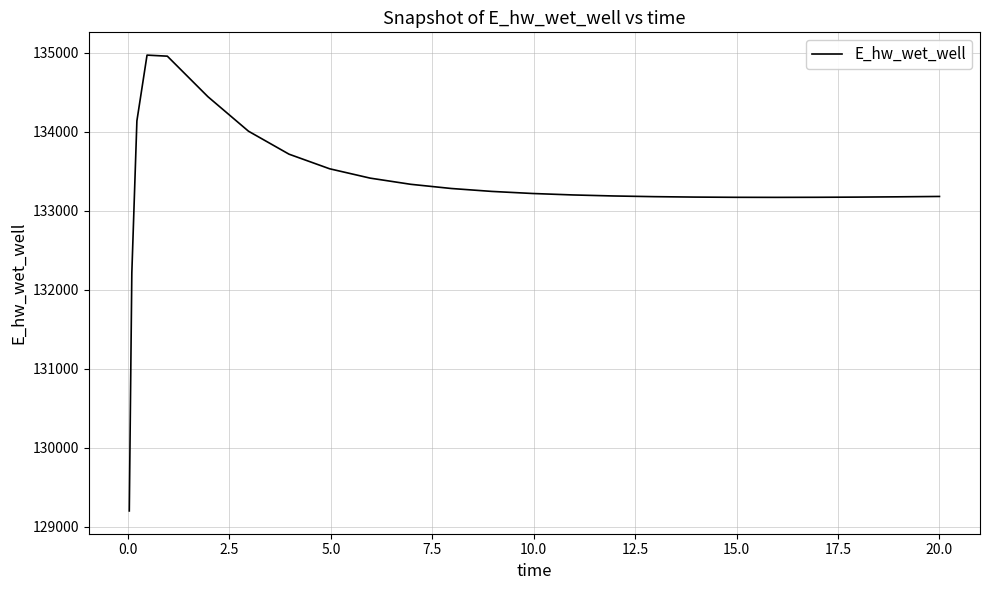

What is the greatest value displayed?

134971.0